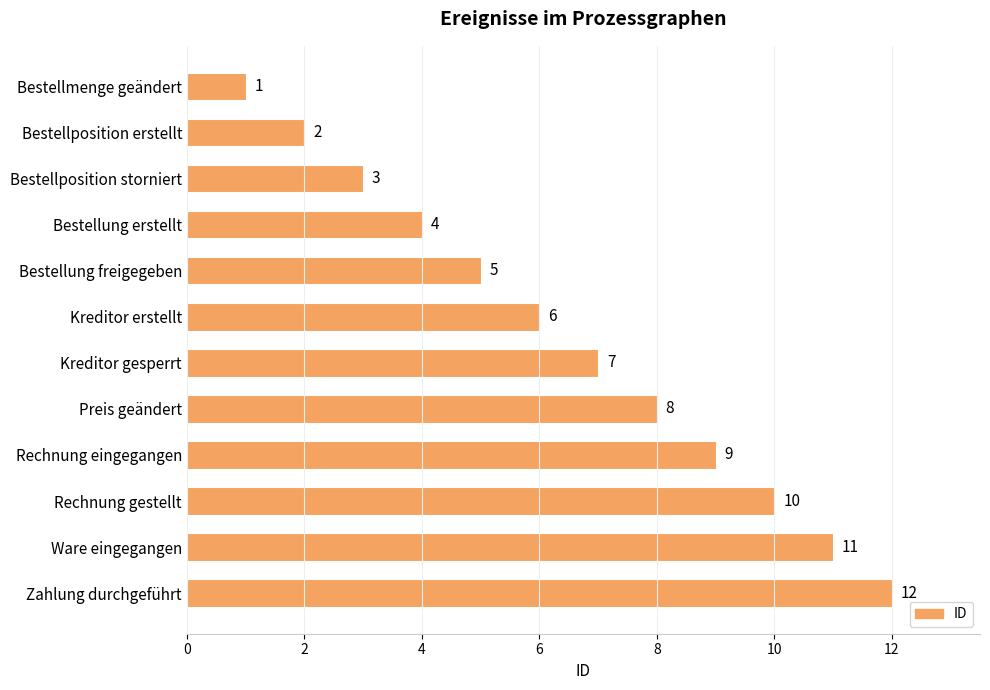

List the labels in order of value, smallest first.

Bestellmenge geändert, Bestellposition erstellt, Bestellposition storniert, Bestellung erstellt, Bestellung freigegeben, Kreditor erstellt, Kreditor gesperrt, Preis geändert, Rechnung eingegangen, Rechnung gestellt, Ware eingegangen, Zahlung durchgeführt